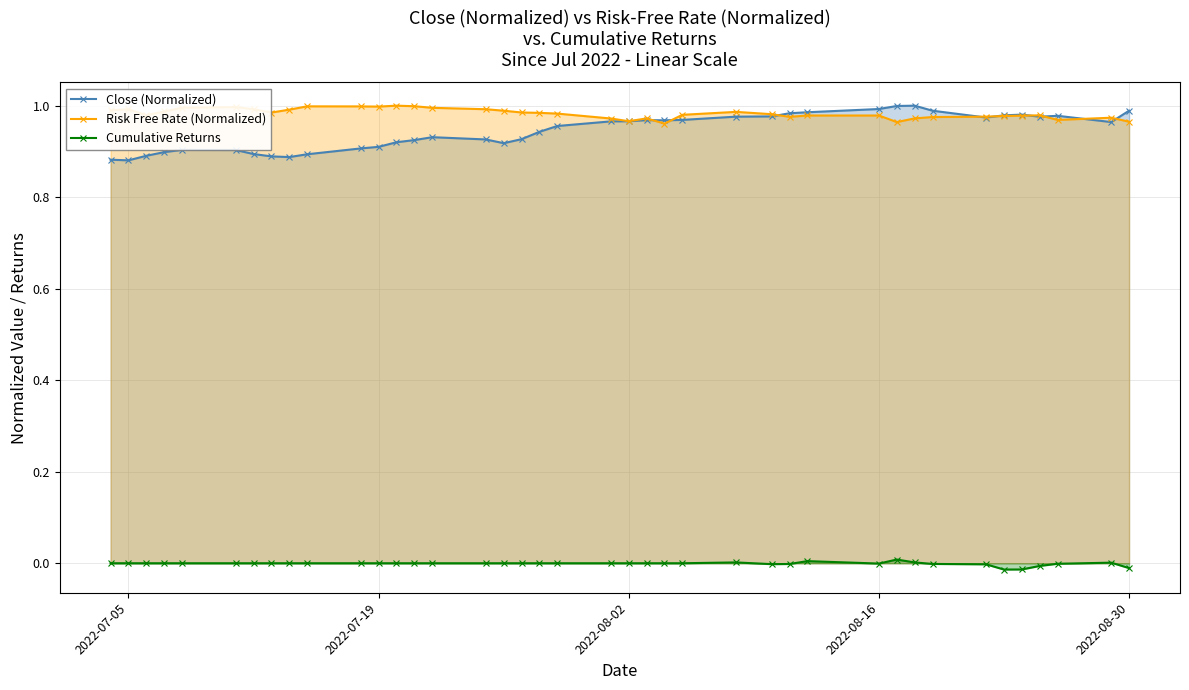

Which series has the widest spread of values?

Close (Normalized)